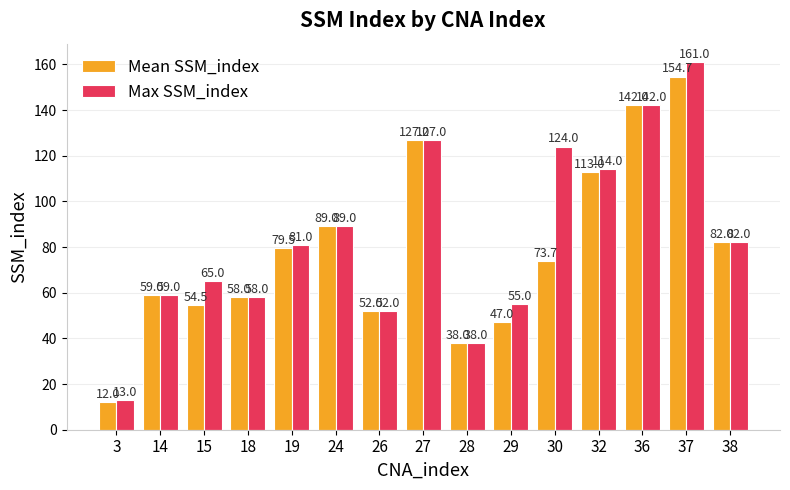

Reading left to right, transcribe all the data shown in this chart.

Mean SSM_index: 12.0	59.0	54.5	58.0	79.5	89.0	52.0	127.0	38.0	47.0	73.7	113.0	142.0	154.7	82.0
Max SSM_index: 13.0	59.0	65.0	58.0	81.0	89.0	52.0	127.0	38.0	55.0	124.0	114.0	142.0	161.0	82.0